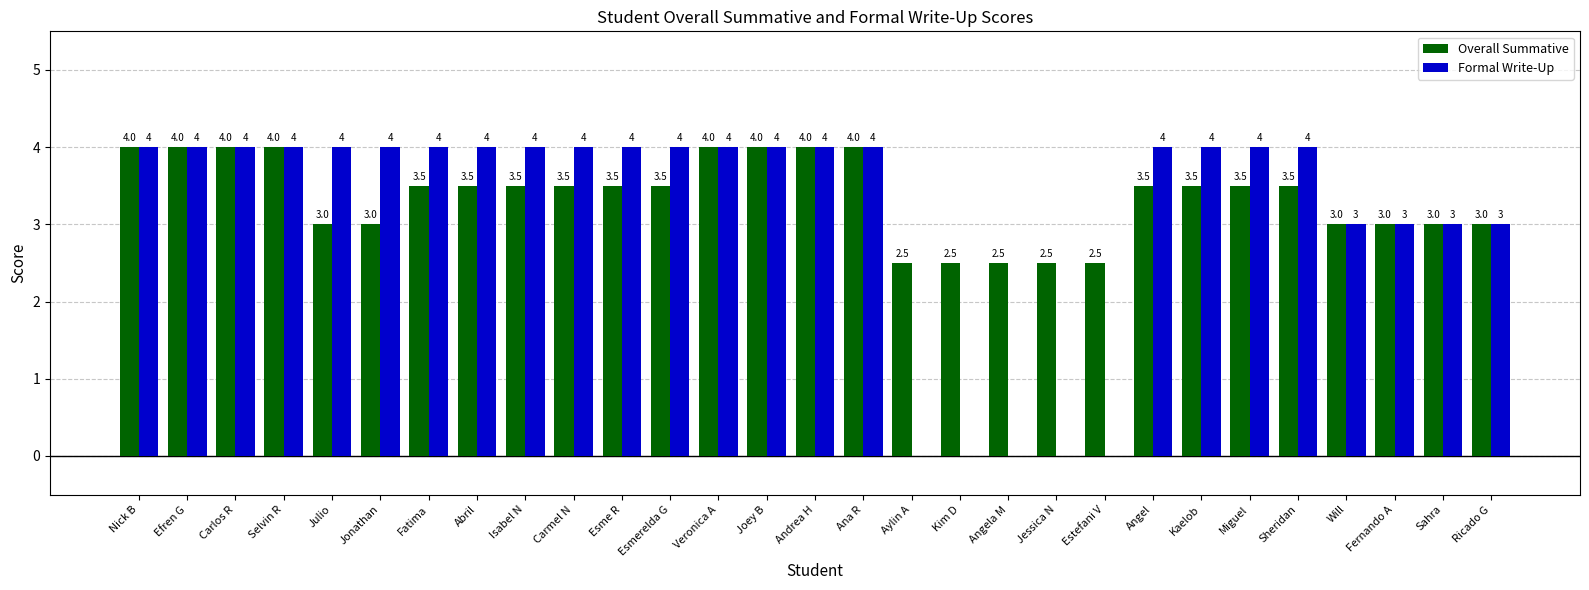

What is the maximum value for Formal Write-Up?

4.0